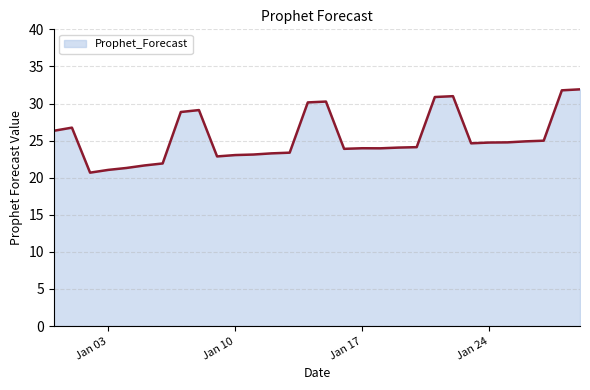

What is the difference between the maximum and minimum values?

11.2